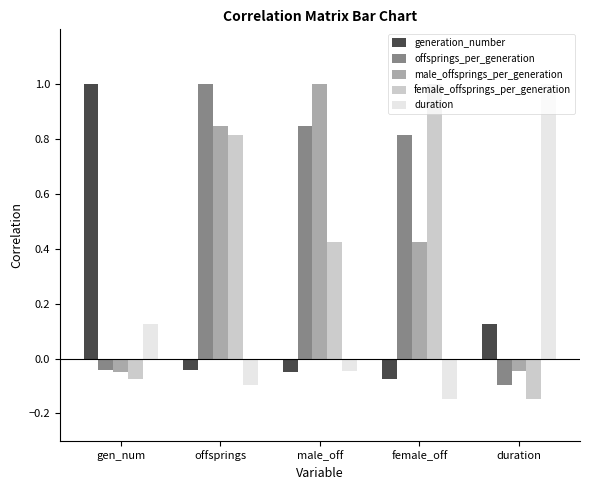

How many data points in generation_number are above 0?

2